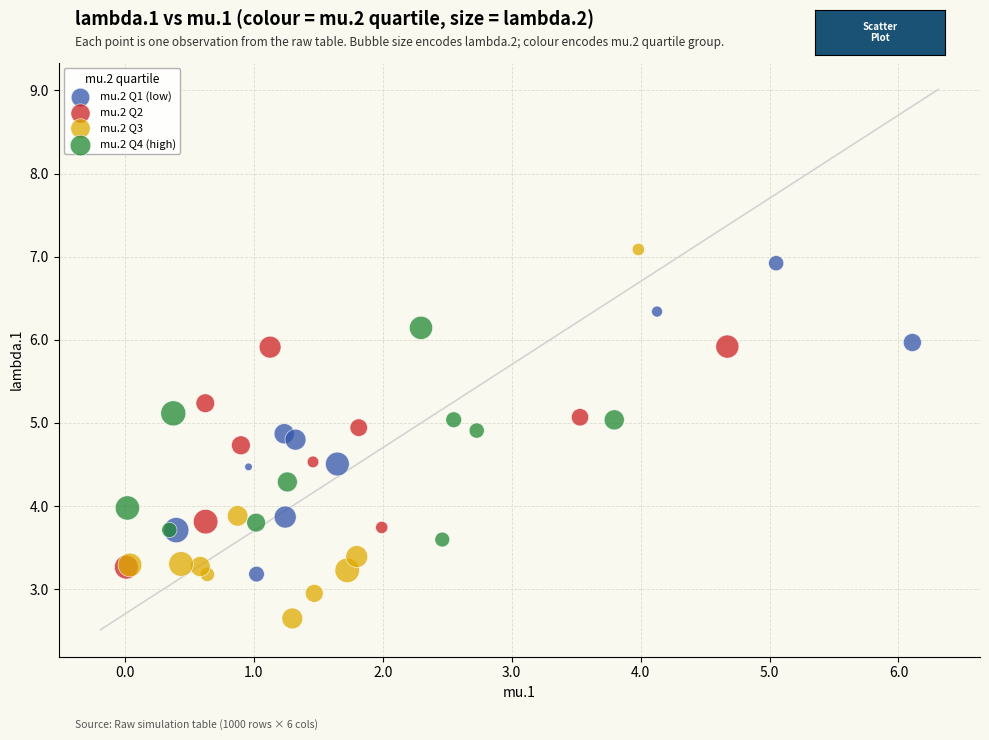

Which series has the largest Y range (max minus min)?

mu.2 Q3